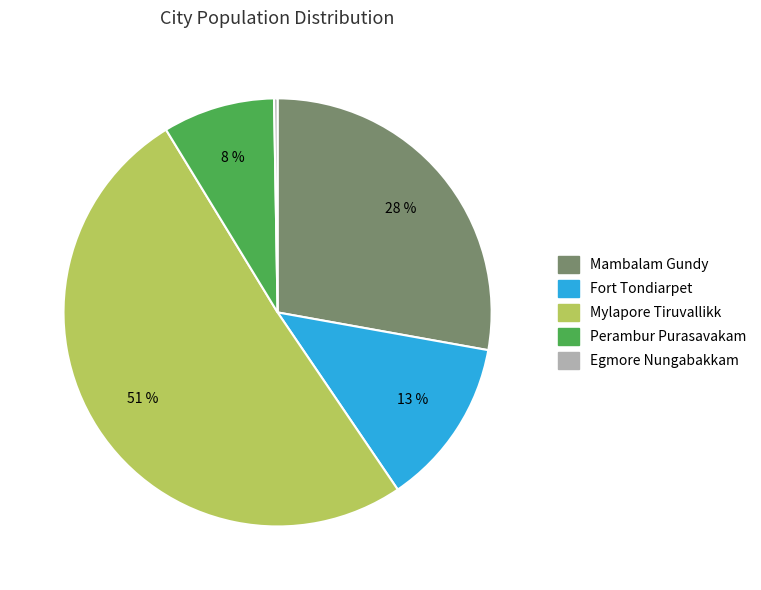

Which slice represents more than half of the pie?

Mylapore Tiruvallikk